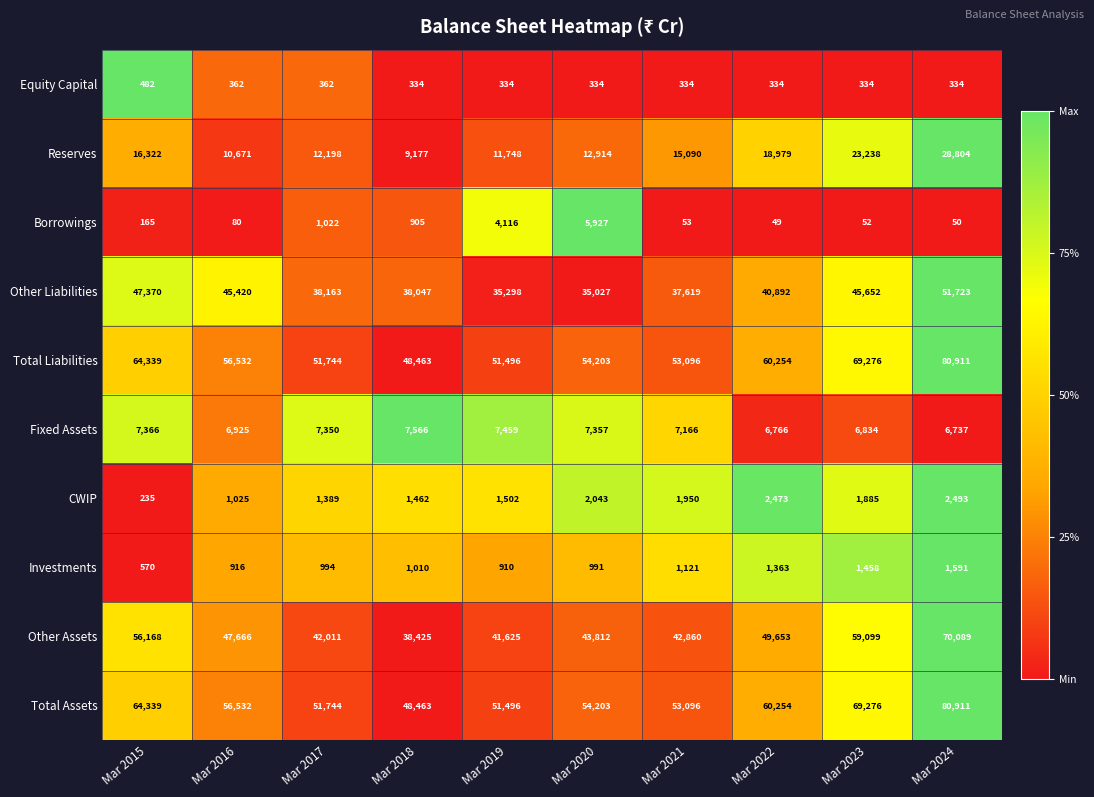

The value of Reserves at Mar 2022 is 18979. True or false?

True